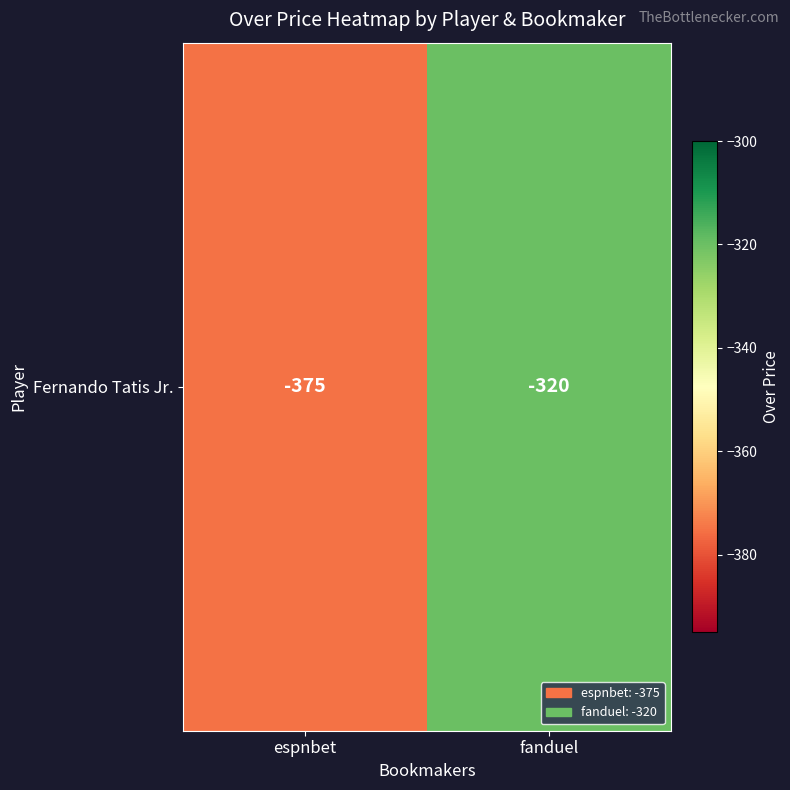

Count the values in the range -375 to -320.

2